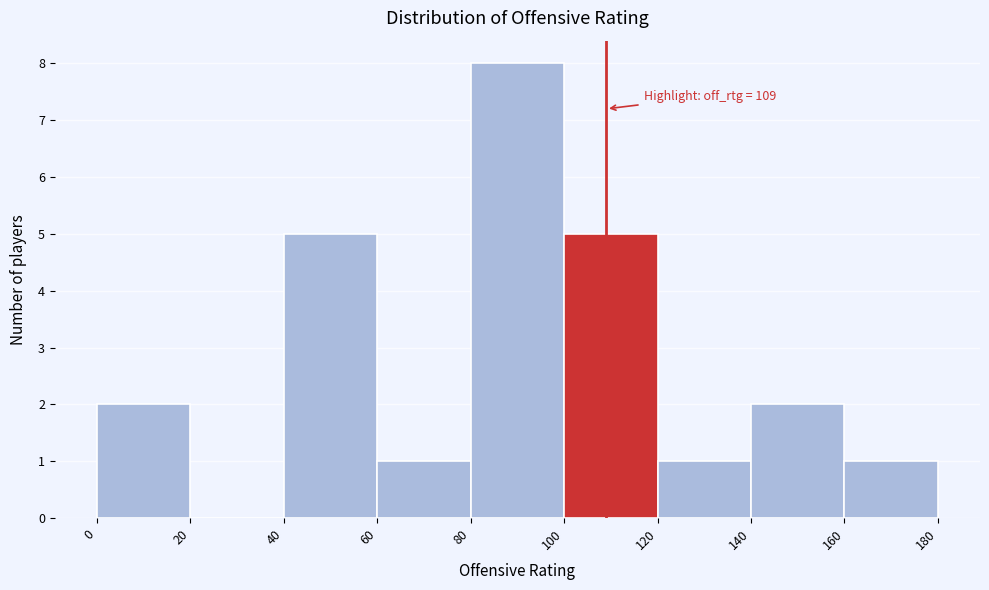

Over which range of the x-axis is the bar tallest?

80 to 100